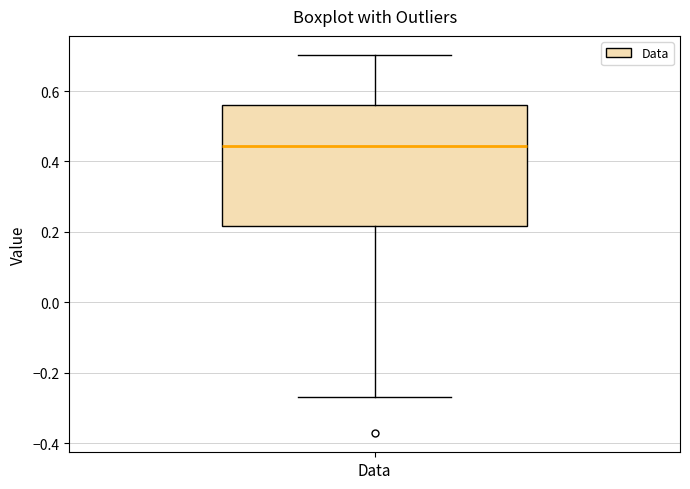

Where does the median line of the box for Data sit on the y-axis? The values are not printed on the chart, so give them approximately, as read against the axis.

0.44